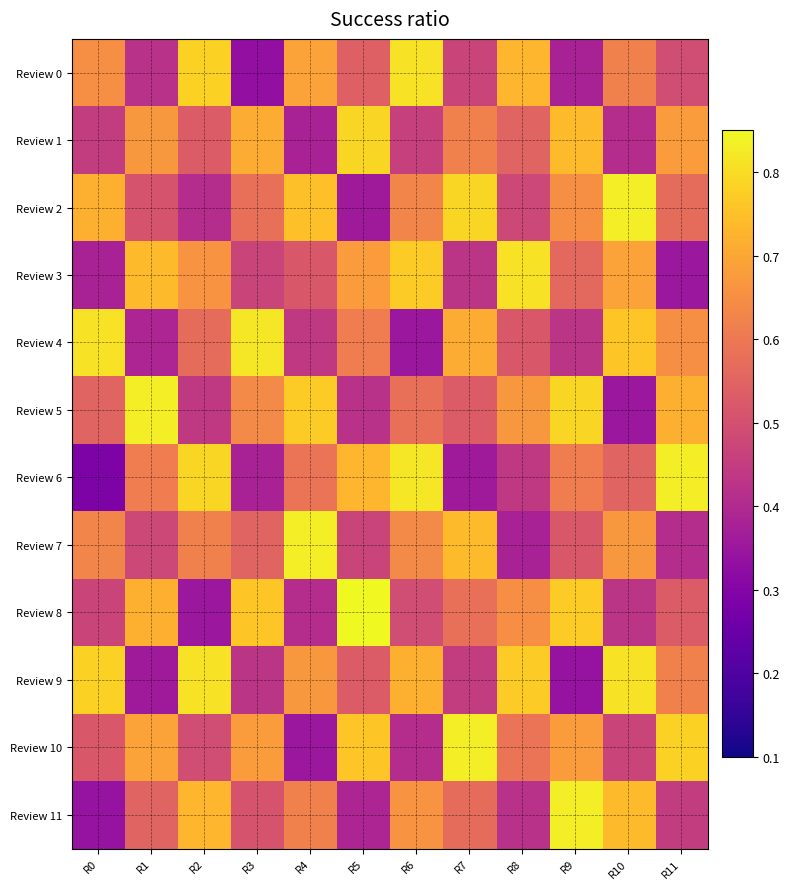

At how many categories does at least one series exceed 0?

12